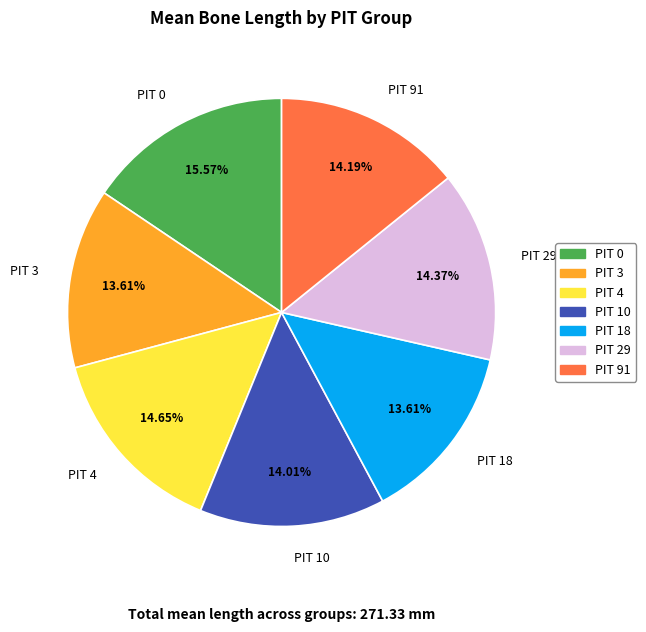

How many segments does this pie chart have?

7